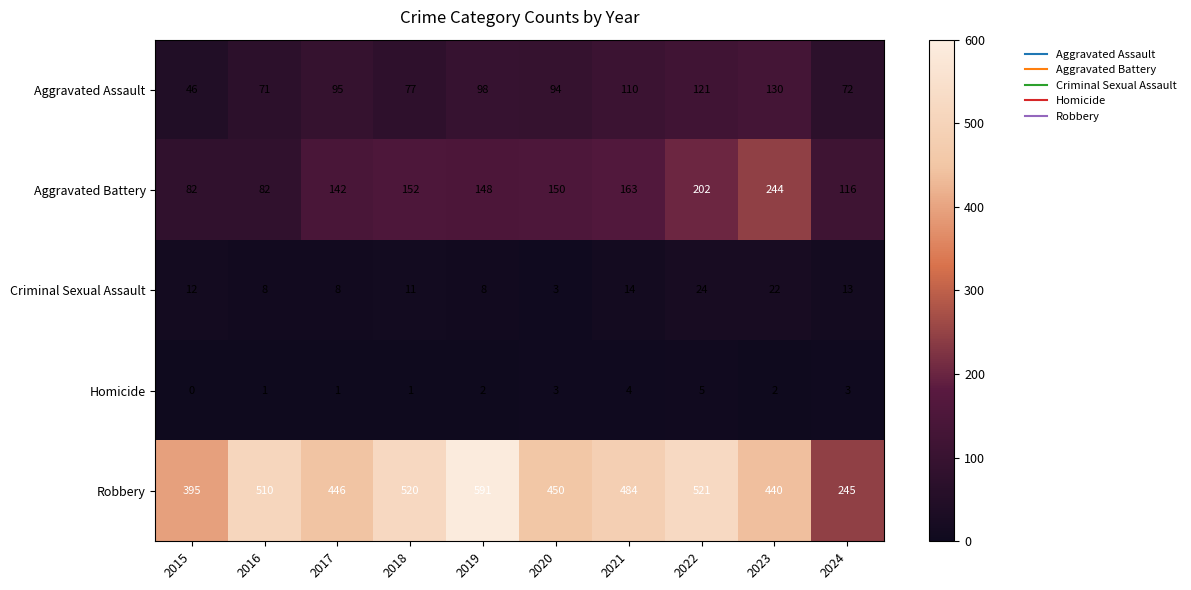

What is the maximum value shown in the chart?

591